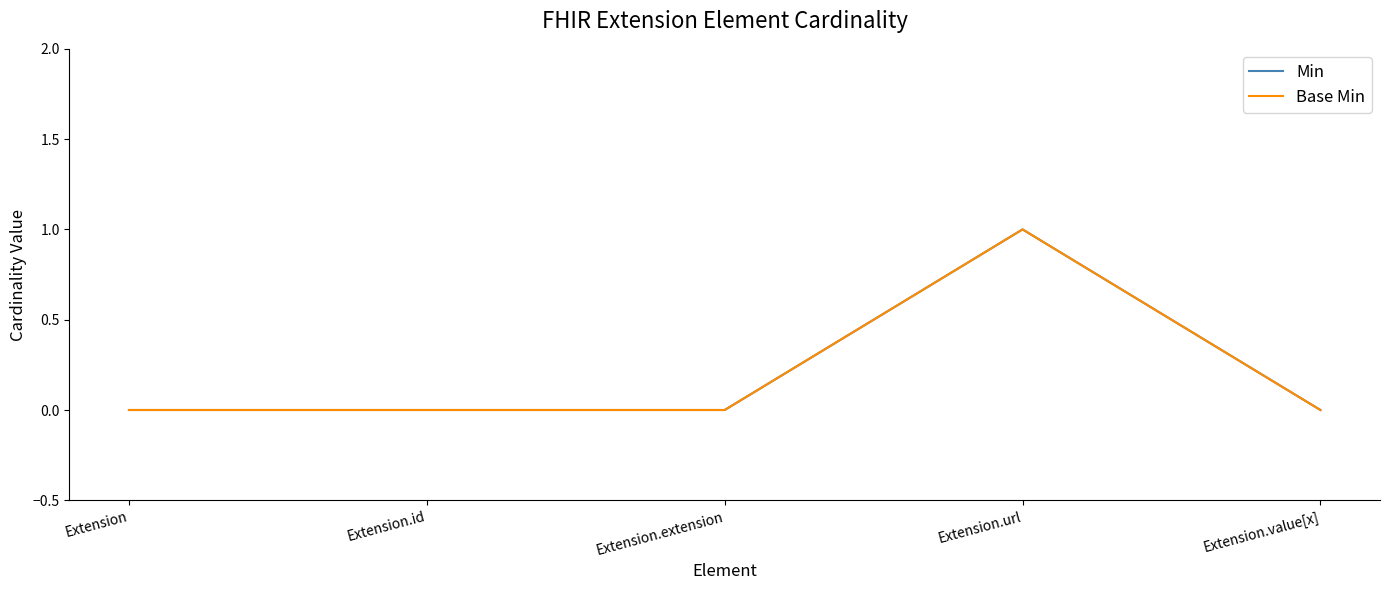

List the labels in order of Base Min value, largest first.

Extension.url, Extension, Extension.id, Extension.extension, Extension.value[x]